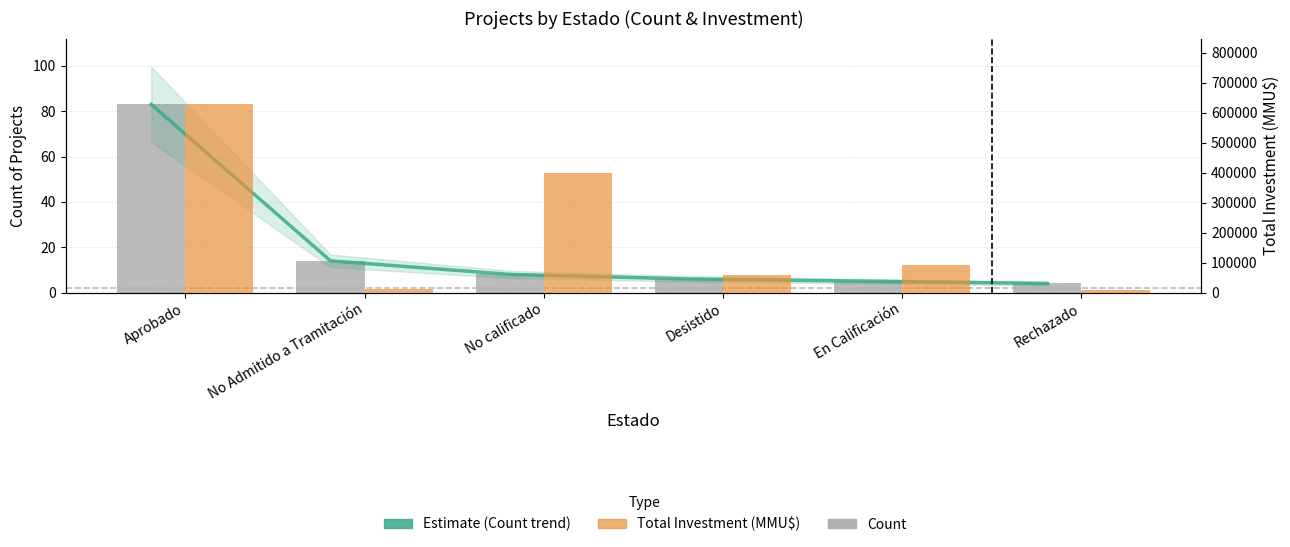

How many groups of bars are there?

6